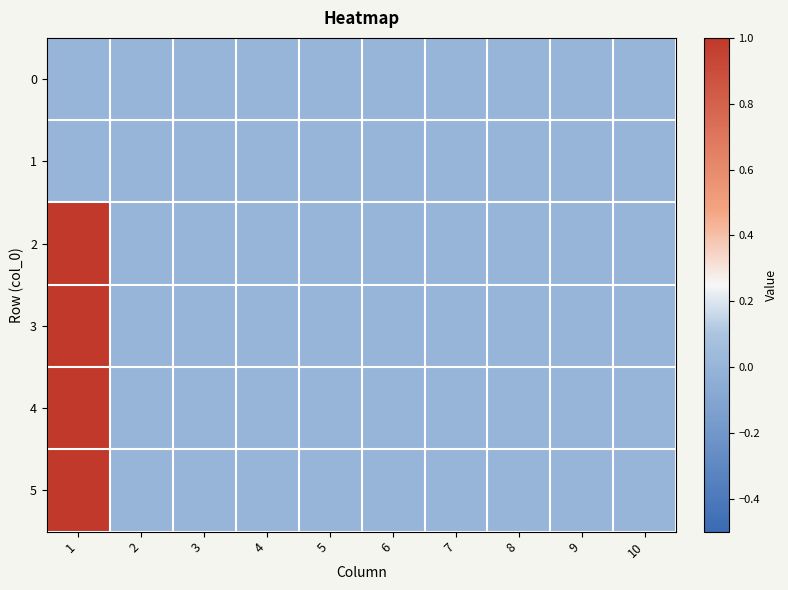

At which category is the sum across all series the highest?

1